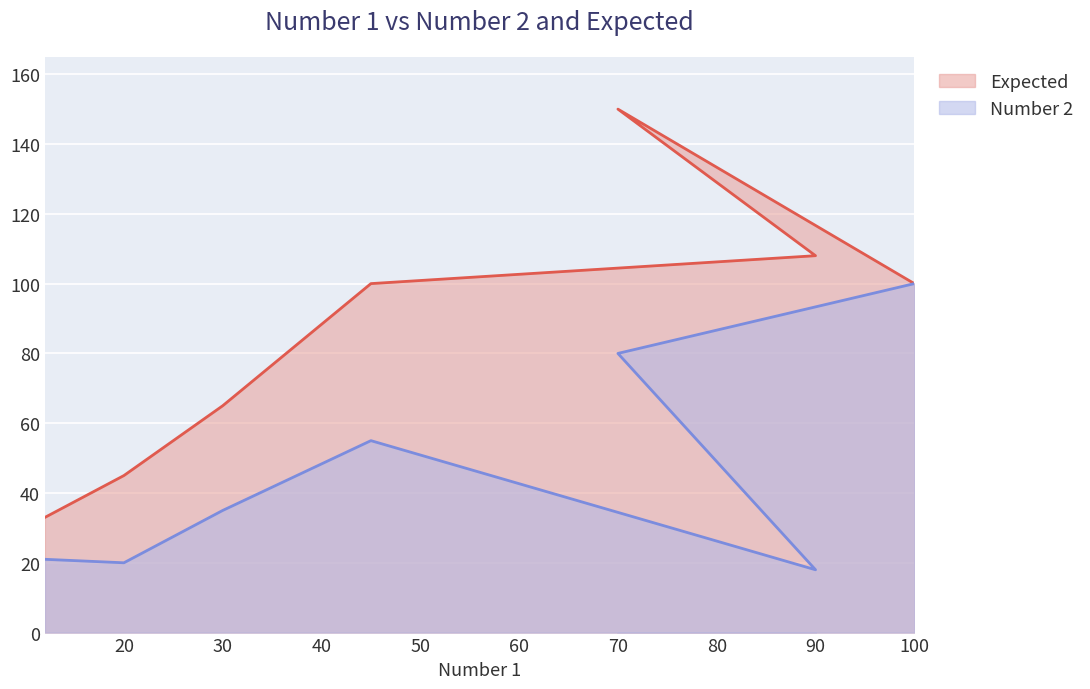

What is the difference between the second highest and second lowest values in the Number 2 series?

60